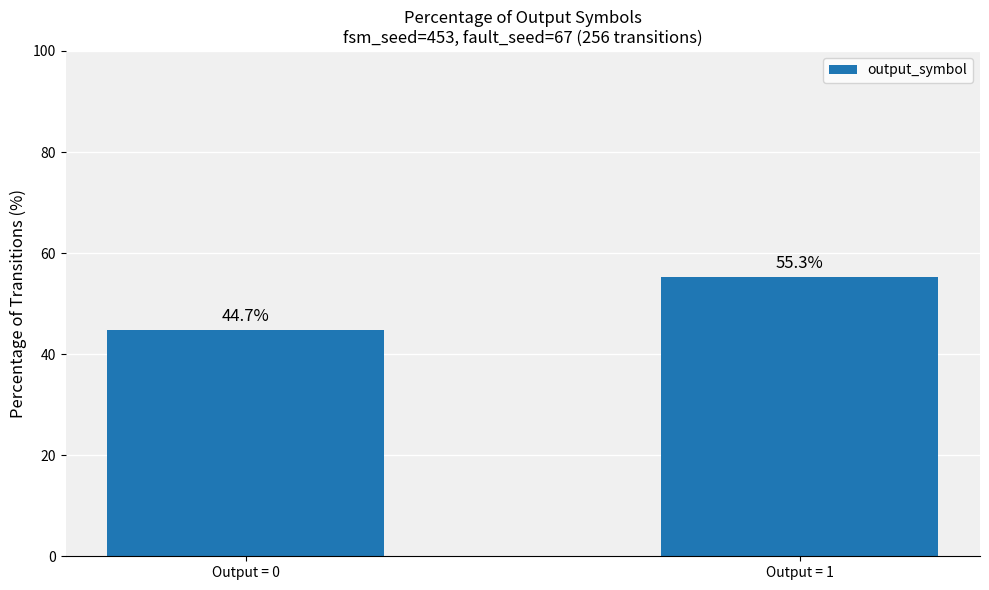

Where does the data first go above 55?

Output = 1